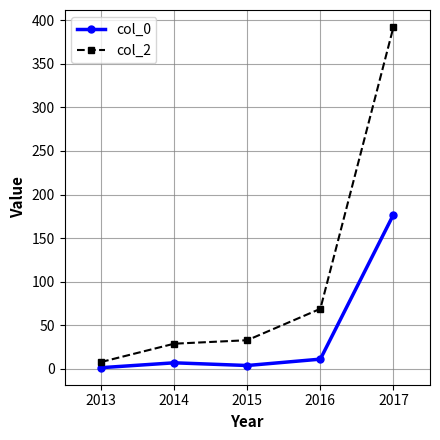

Does the chart display data point markers on the line(s)?

Yes